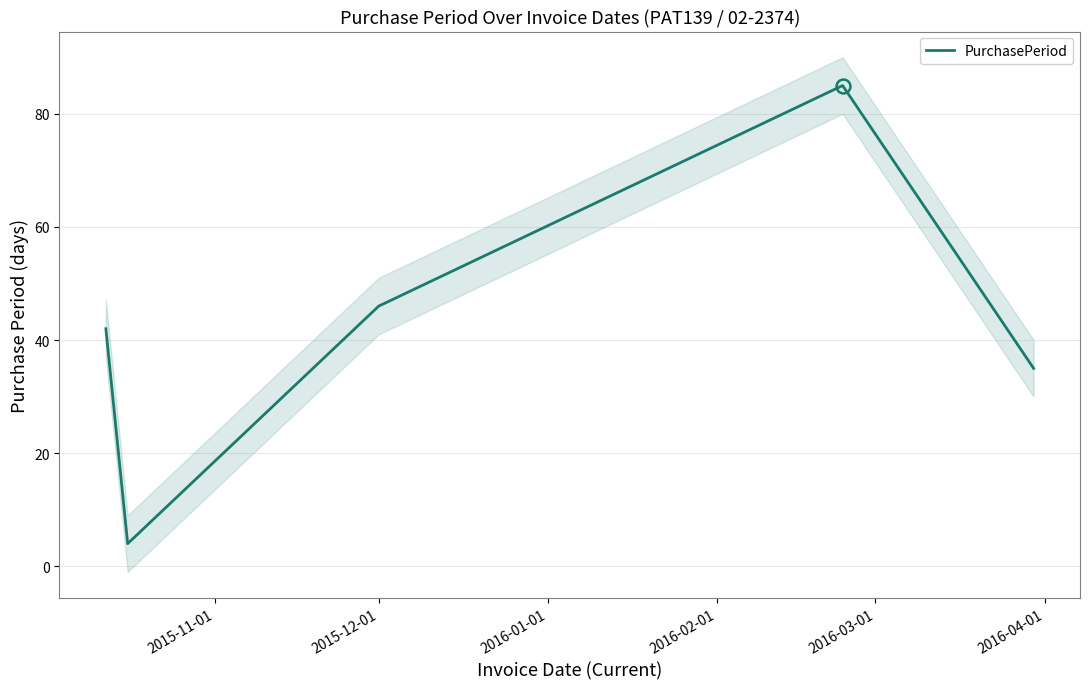

How many interior local peaks (higher than both neighbors) does the data have?

1